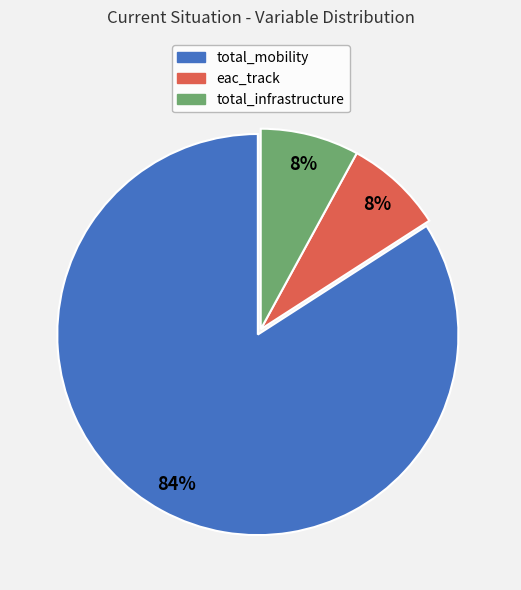

Which category has the biggest portion of the pie?

total_mobility